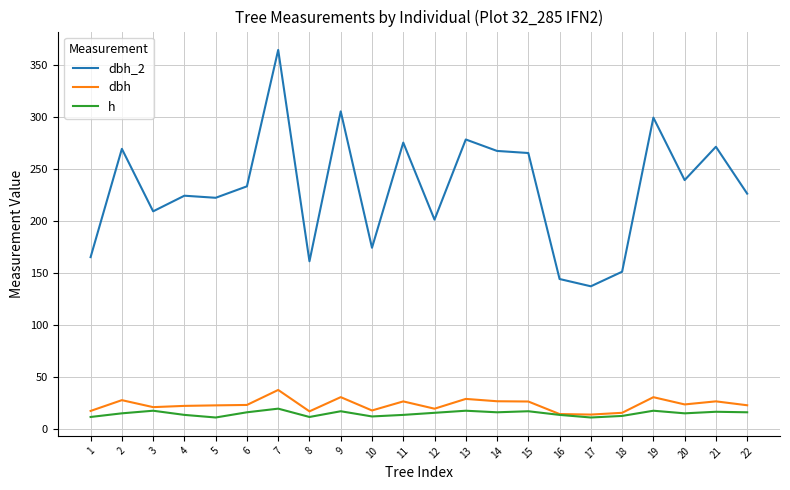

Is it true that dbh equals 22.1 at 4?

True